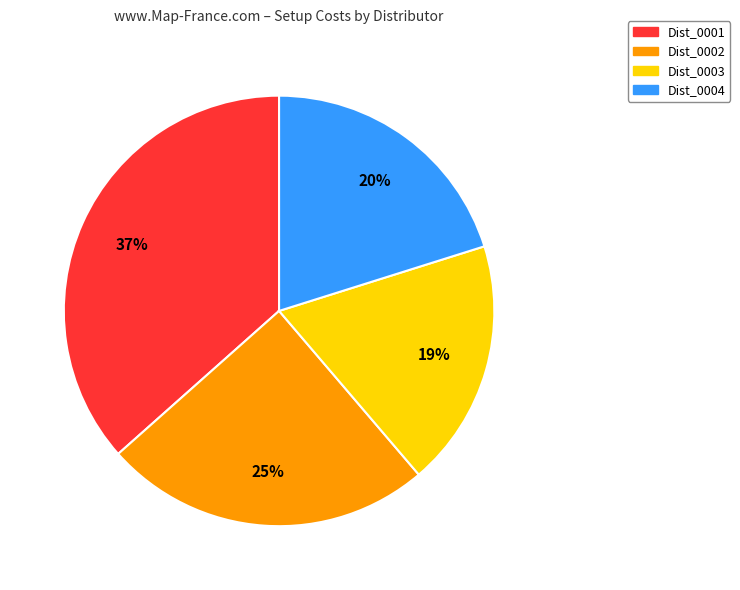

What percentage is the Dist_0001 slice, to the nearest percent?

37%